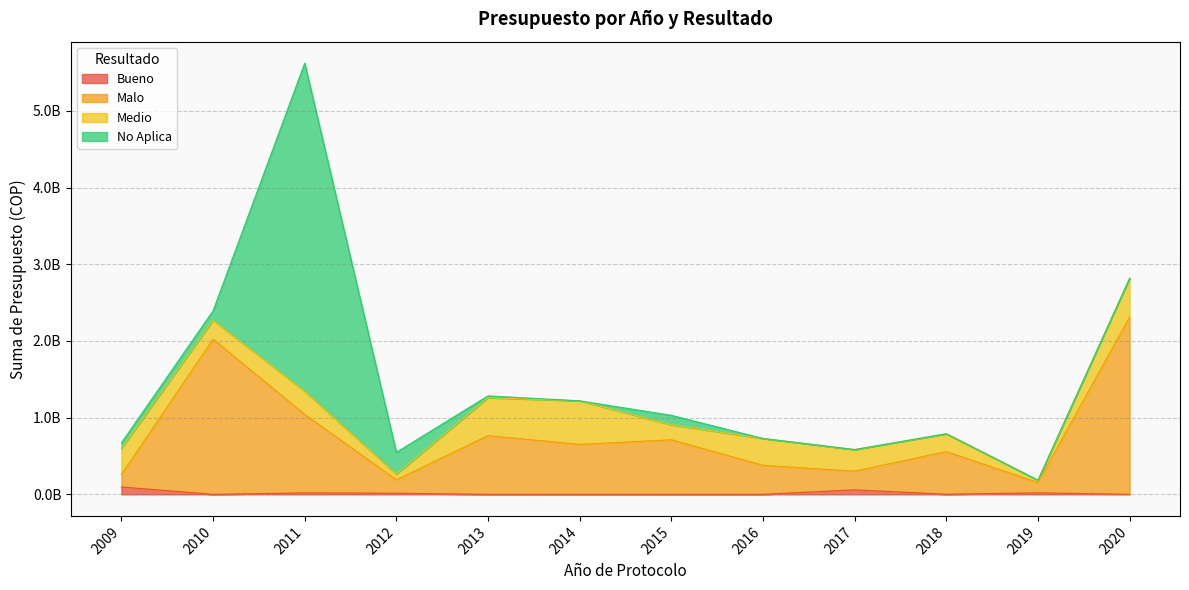

Rank the categories by Bueno value from lowest to highest.

2010, 2013, 2014, 2015, 2016, 2020, 2018, 2012, 2011, 2019, 2017, 2009